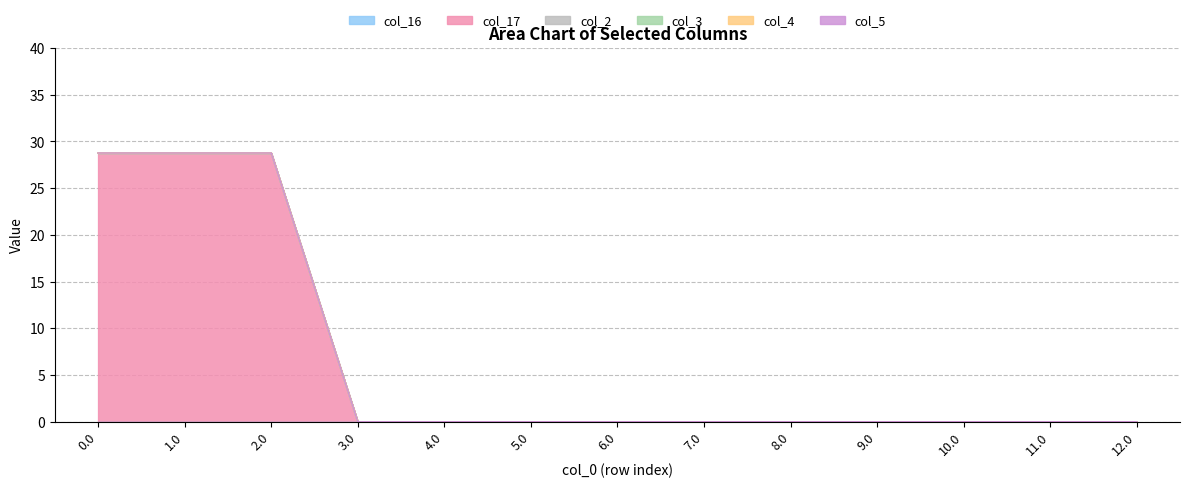

What is the label of the 9th point from the right?

4.0